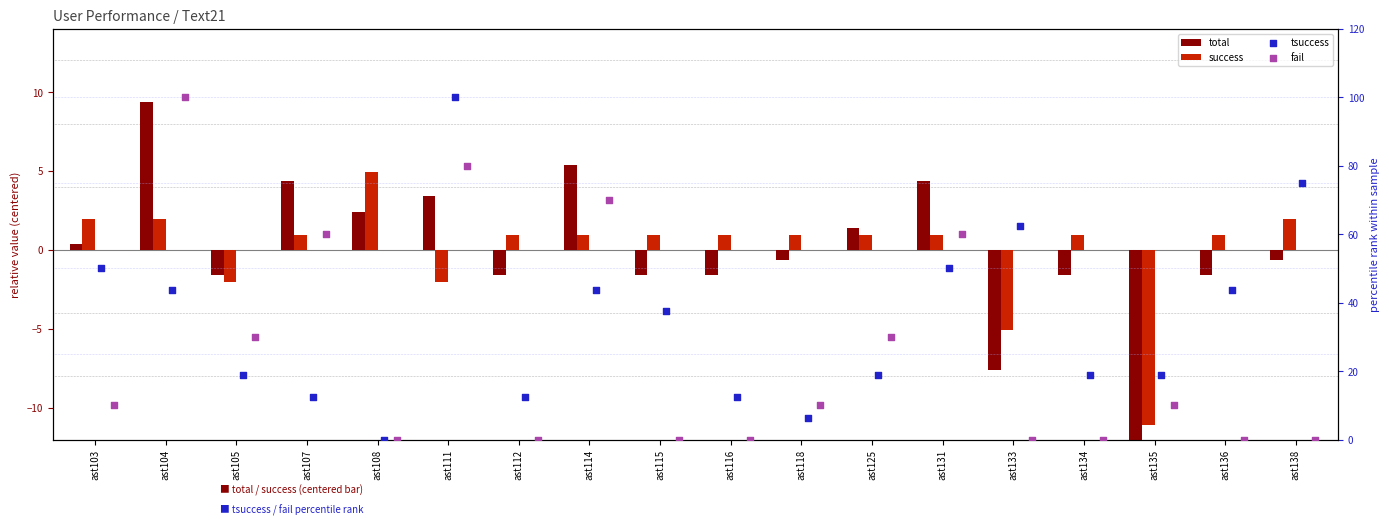

What is the total value across all series at ast138?

76.3